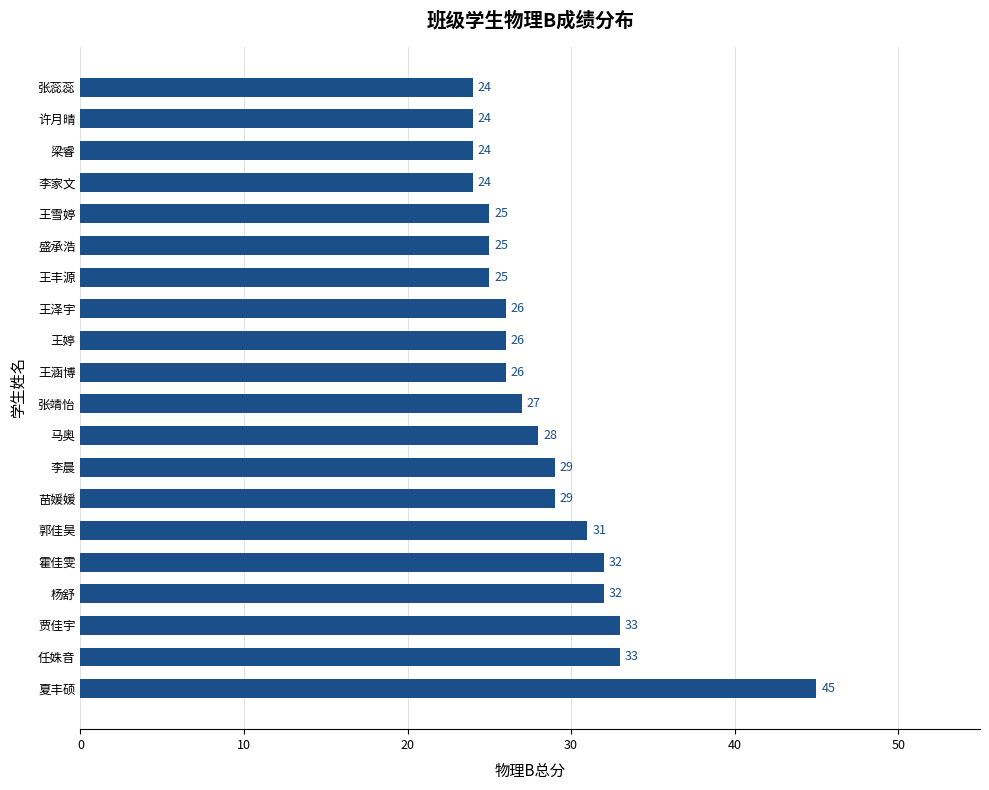

What is the smallest value displayed?

24